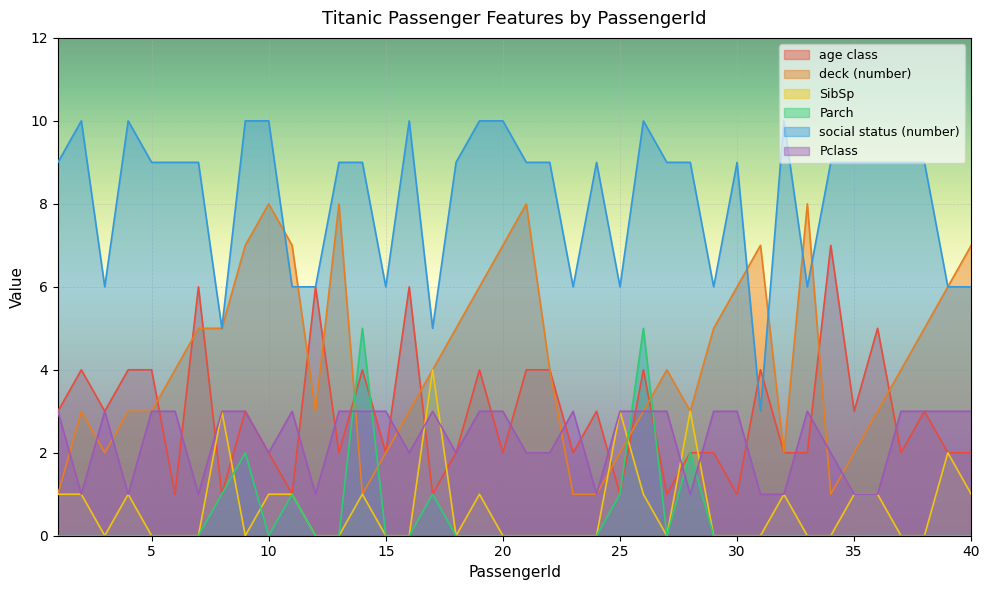

How many lines are shown in the chart?

6